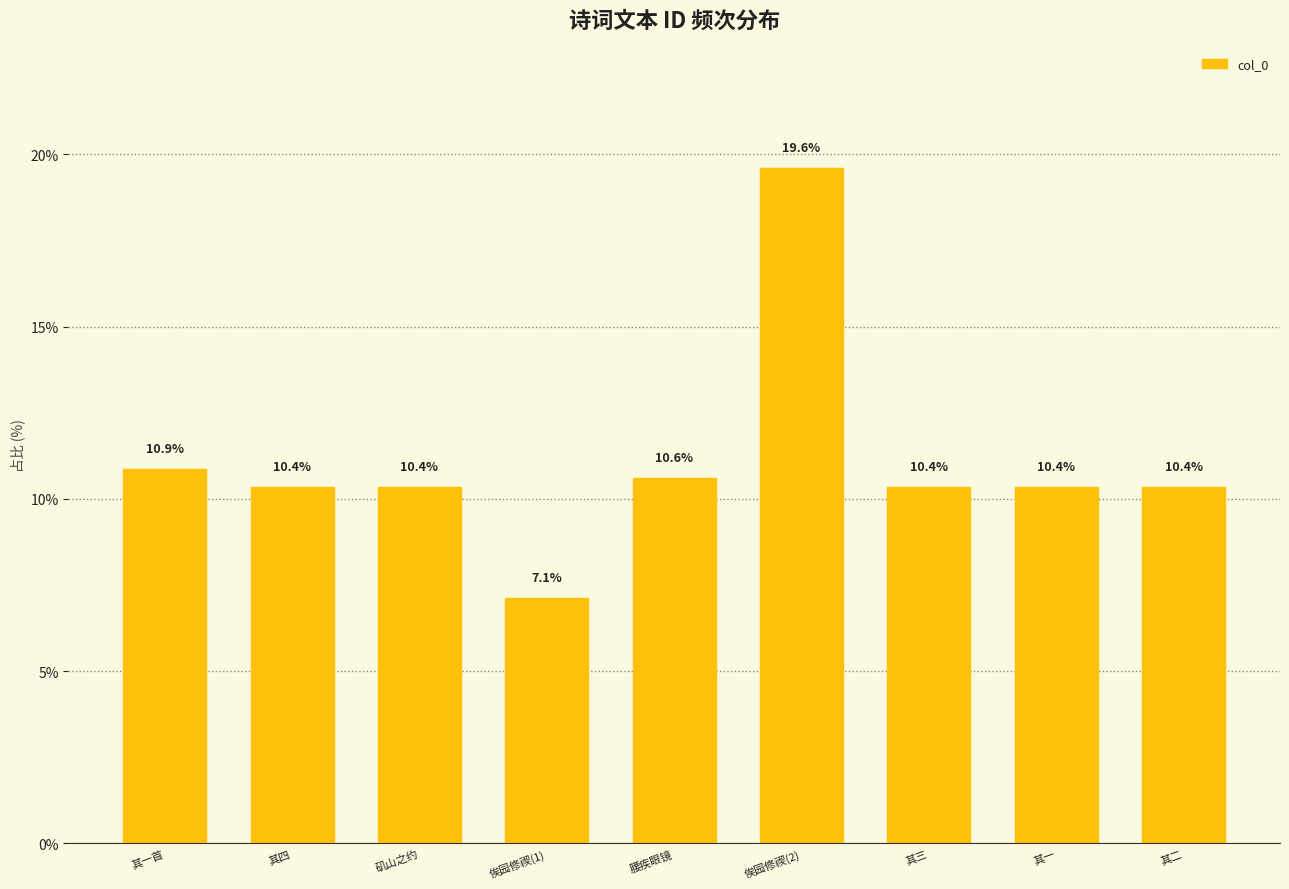

Count the number of categories in the chart.

9